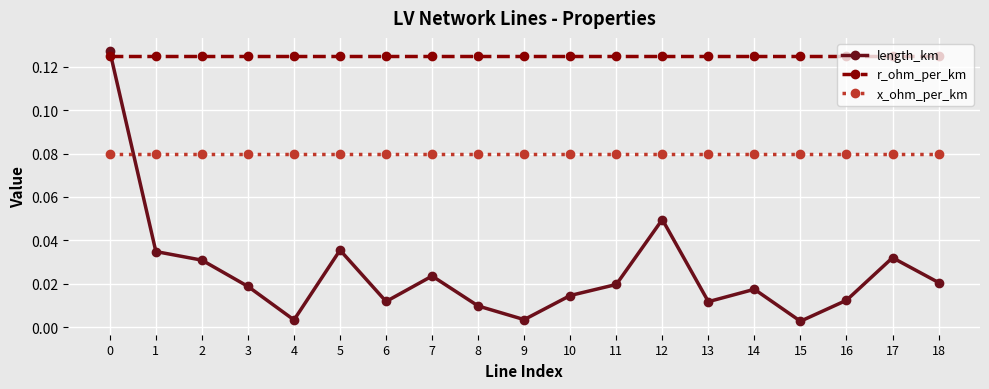

The value of r_ohm_per_km at 14 is 0.2. True or false?

False